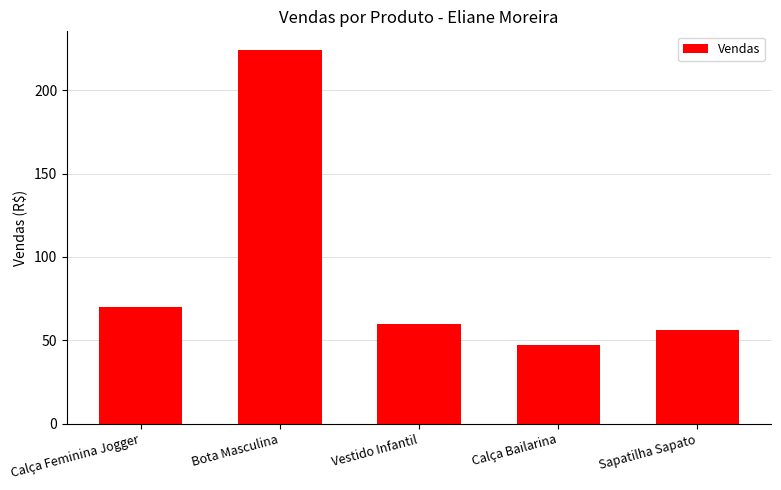

Does the chart contain stacked bars?

No